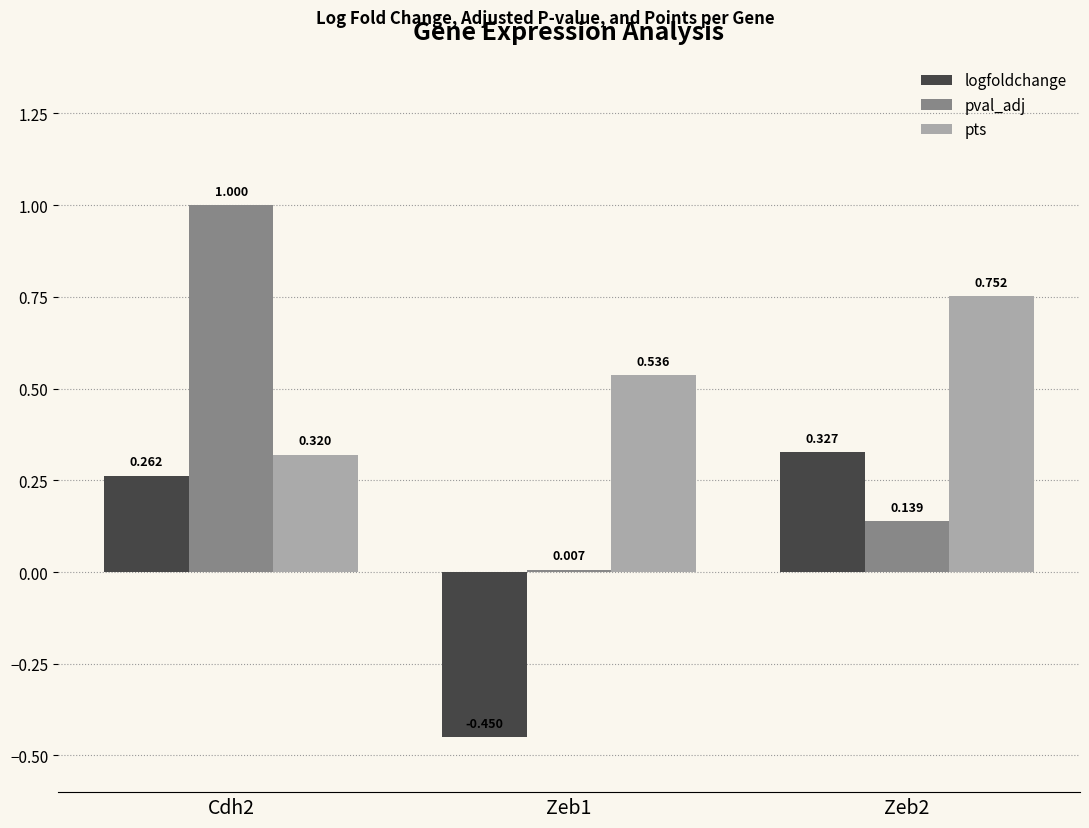

List the series in order of their overall mean, highest first.

pts, pval_adj, logfoldchange